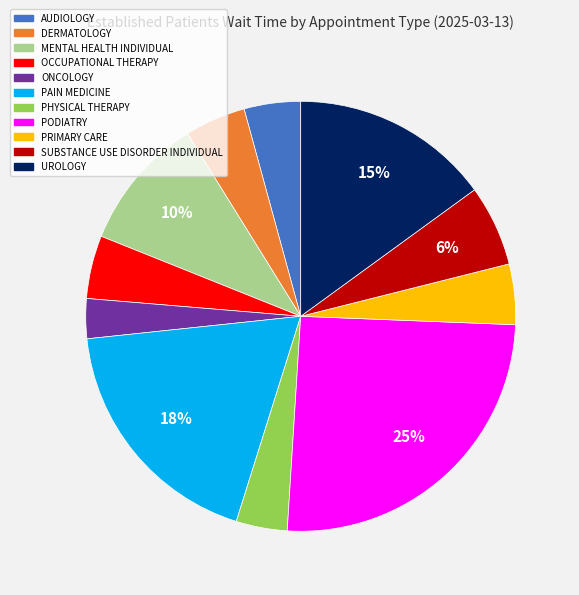

Does any single category account for the majority?

No